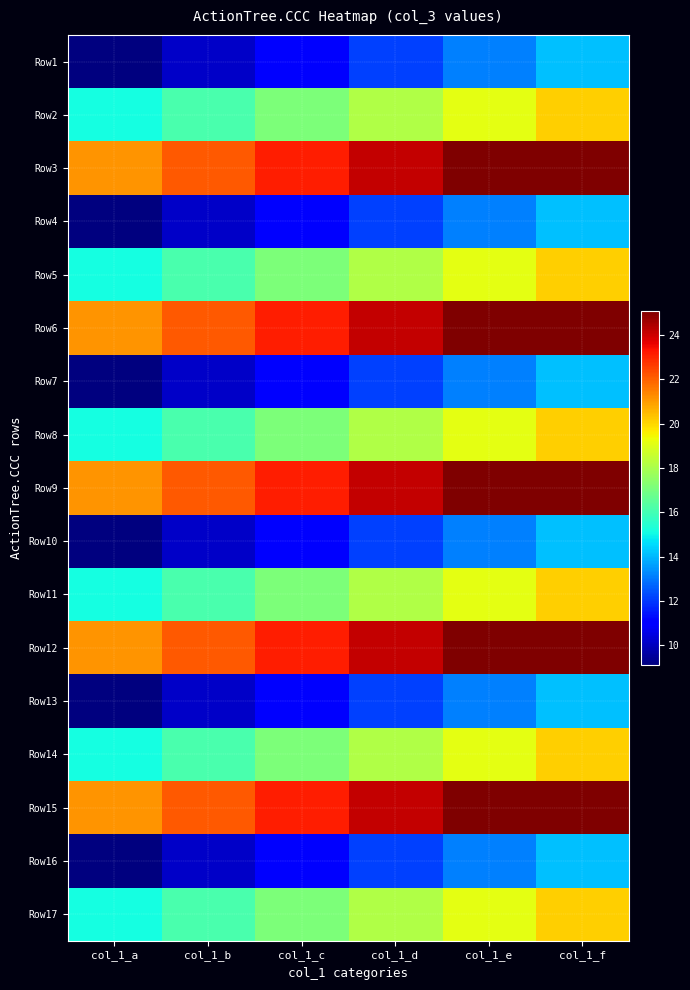

Reading left to right, extract all data points from this chart.

Row1: col_1_a=9.1	col_1_b=10.1	col_1_c=11.1	col_1_d=12.1	col_1_e=13.1	col_1_f=14.1
Row2: col_1_a=15.1	col_1_b=16.1	col_1_c=17.1	col_1_d=18.1	col_1_e=19.1	col_1_f=20.1
Row3: col_1_a=21.1	col_1_b=22.1	col_1_c=23.1	col_1_d=24.1	col_1_e=25.1	col_1_f=25.1
Row4: col_1_a=9.1	col_1_b=10.1	col_1_c=11.1	col_1_d=12.1	col_1_e=13.1	col_1_f=14.1
Row5: col_1_a=15.1	col_1_b=16.1	col_1_c=17.1	col_1_d=18.1	col_1_e=19.1	col_1_f=20.1
Row6: col_1_a=21.1	col_1_b=22.1	col_1_c=23.1	col_1_d=24.1	col_1_e=25.1	col_1_f=25.1
Row7: col_1_a=9.1	col_1_b=10.1	col_1_c=11.1	col_1_d=12.1	col_1_e=13.1	col_1_f=14.1
Row8: col_1_a=15.1	col_1_b=16.1	col_1_c=17.1	col_1_d=18.1	col_1_e=19.1	col_1_f=20.1
Row9: col_1_a=21.1	col_1_b=22.1	col_1_c=23.1	col_1_d=24.1	col_1_e=25.1	col_1_f=25.1
Row10: col_1_a=9.1	col_1_b=10.1	col_1_c=11.1	col_1_d=12.1	col_1_e=13.1	col_1_f=14.1
Row11: col_1_a=15.1	col_1_b=16.1	col_1_c=17.1	col_1_d=18.1	col_1_e=19.1	col_1_f=20.1
Row12: col_1_a=21.1	col_1_b=22.1	col_1_c=23.1	col_1_d=24.1	col_1_e=25.1	col_1_f=25.1
Row13: col_1_a=9.1	col_1_b=10.1	col_1_c=11.1	col_1_d=12.1	col_1_e=13.1	col_1_f=14.1
Row14: col_1_a=15.1	col_1_b=16.1	col_1_c=17.1	col_1_d=18.1	col_1_e=19.1	col_1_f=20.1
Row15: col_1_a=21.1	col_1_b=22.1	col_1_c=23.1	col_1_d=24.1	col_1_e=25.1	col_1_f=25.1
Row16: col_1_a=9.1	col_1_b=10.1	col_1_c=11.1	col_1_d=12.1	col_1_e=13.1	col_1_f=14.1
Row17: col_1_a=15.1	col_1_b=16.1	col_1_c=17.1	col_1_d=18.1	col_1_e=19.1	col_1_f=20.1